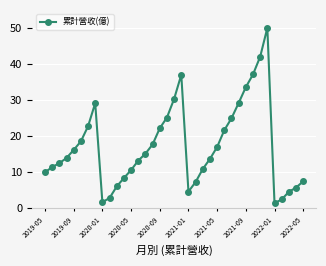

What is the minimum value shown in the chart?

1.3